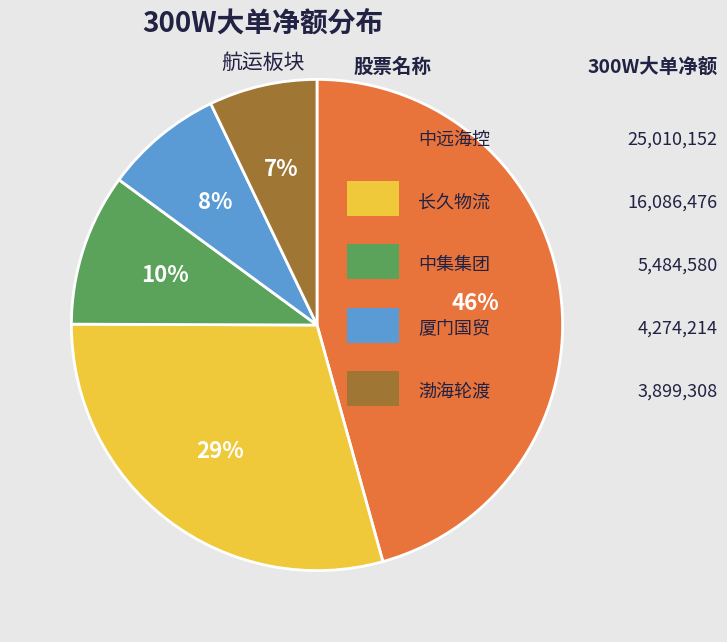

To the nearest percent, what is the average slice percentage?

20%